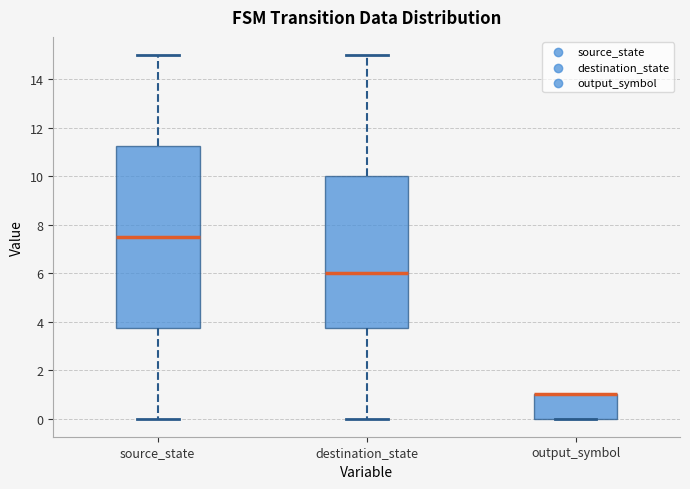

Reading left to right, read every box against the y-axis: the position of its median line, the range the box covers, and the ends of its whiskers. The values are not printed on the chart, so give them approximately, as read against the axis.

source_state: median 7.6, box 3.8 to 11.2, whiskers 0.0 to 15.0
destination_state: median 6.0, box 3.8 to 10.0, whiskers 0.0 to 15.0
output_symbol: median 1.0 (drawn on the box's upper edge), box 0.0 to 1.0, whiskers 0.0 to 1.0